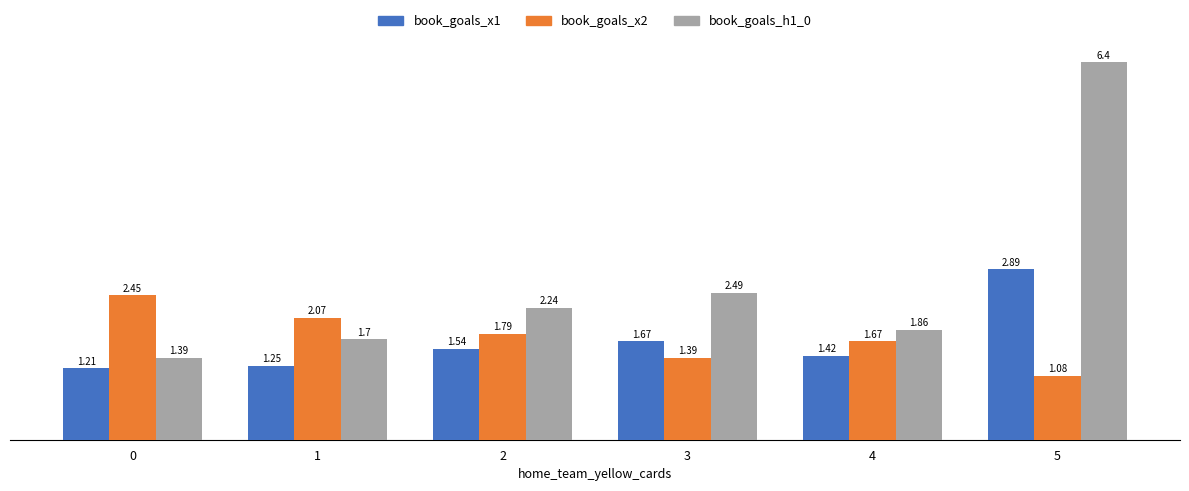

How many bars are there in each group?

3